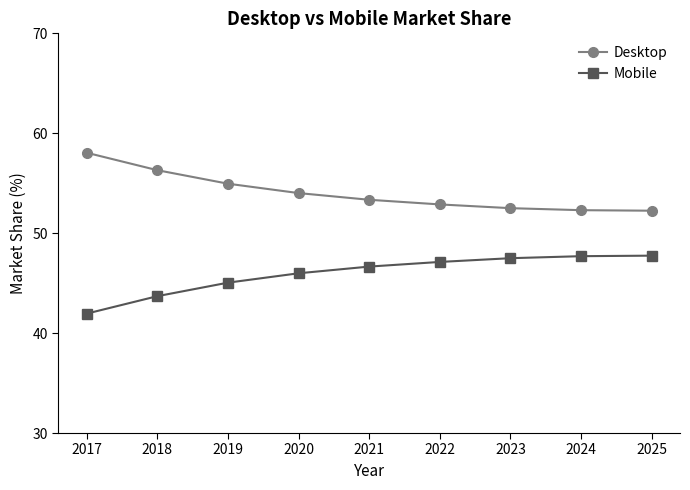

Which series has the largest total across all categories?

Desktop